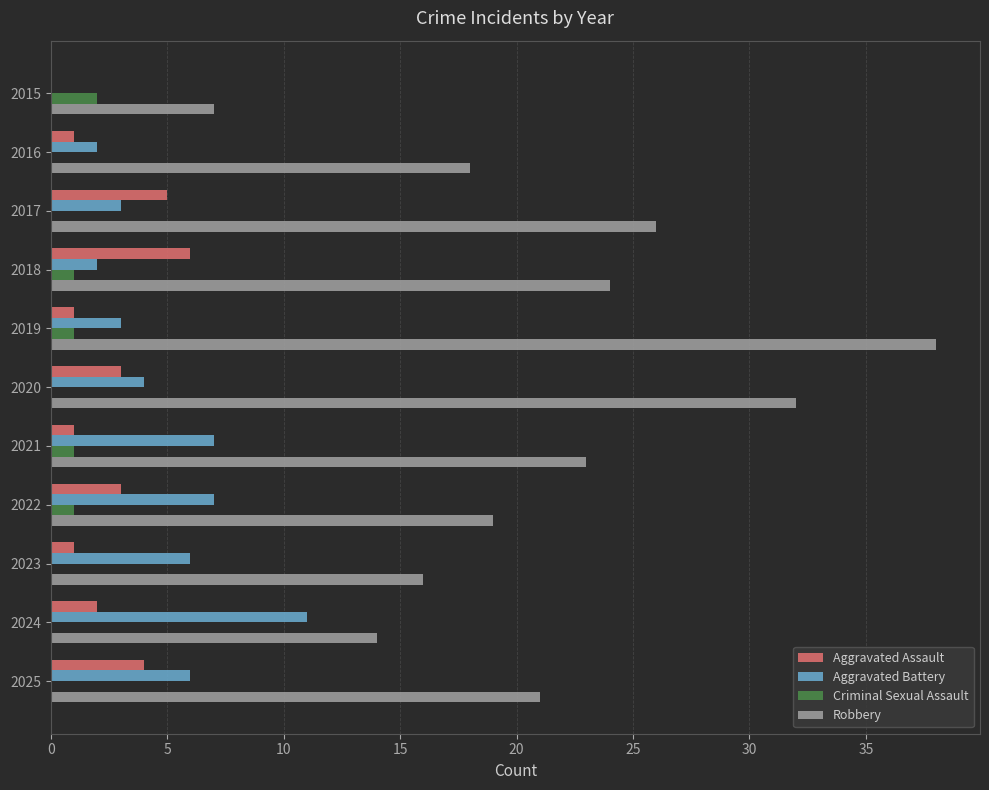

How many series are shown in this chart?

4